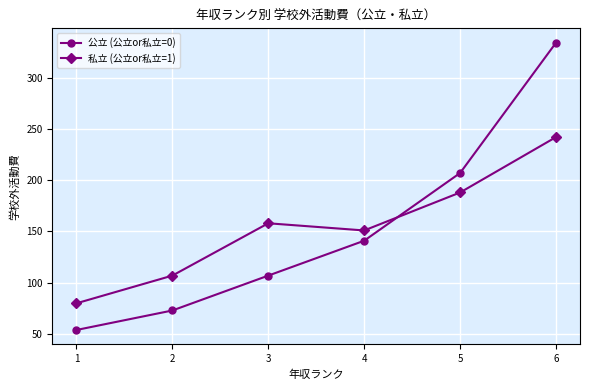

Which series changed the most between 4 and 5?

公立 (公立or私立=0)